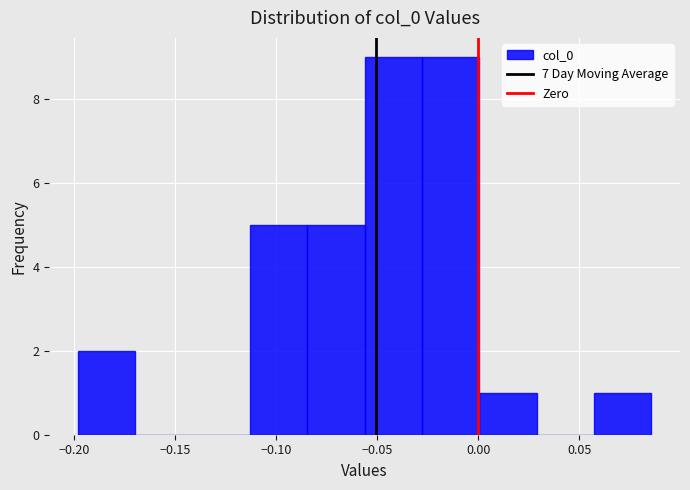

Reading left to right, list every bar in this chart as the range it spans on the x-axis followed by its height. Neither the bar edges nor the heights are printed on the chart, so give them approximately, as read against the axes.

-0.200 to -0.170: 2
-0.170 to -0.140: 0
-0.140 to -0.115: 0
-0.115 to -0.085: 5
-0.085 to -0.055: 5
-0.055 to -0.030: 9
-0.030 to 0.000: 9
0.000 to 0.030: 1
0.030 to 0.055: 0
0.055 to 0.085: 1